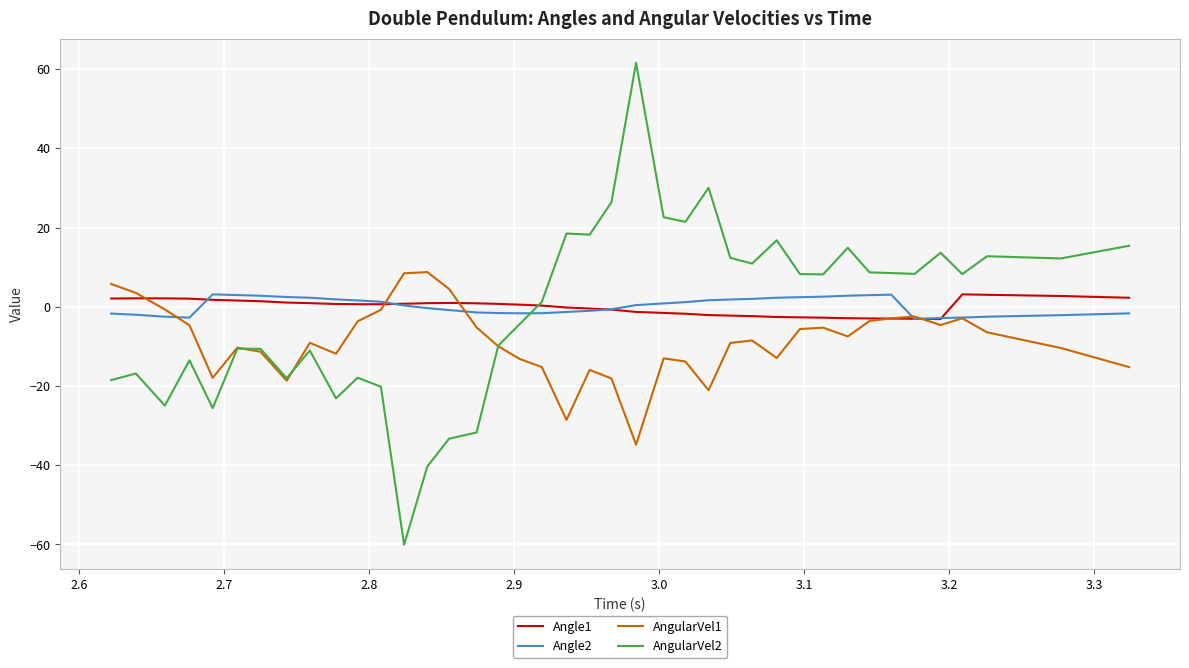

What is the maximum value shown in the chart?

61.6